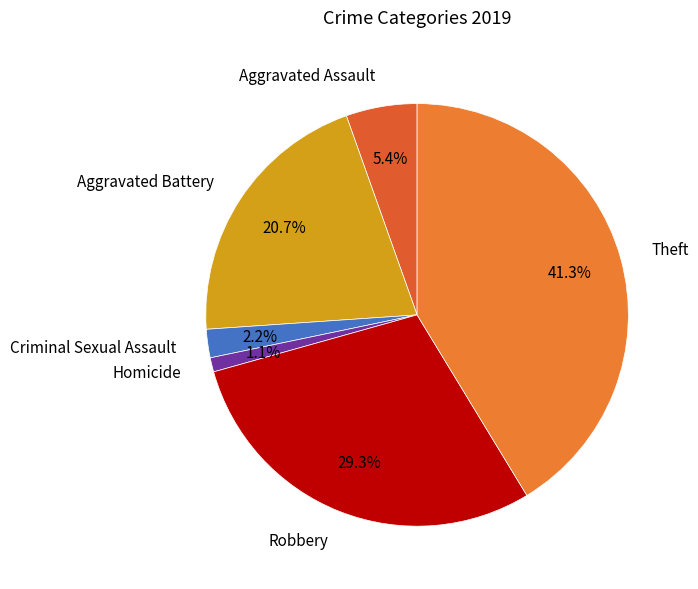

What percentage is the Aggravated Assault slice, to the nearest percent?

5%